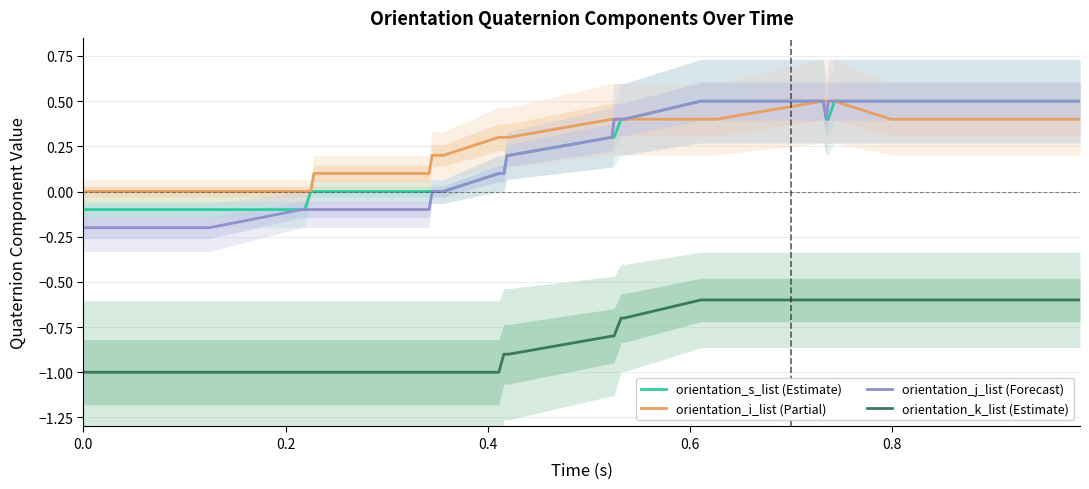

What is the minimum value for orientation_k_list (Estimate)?

-1.0